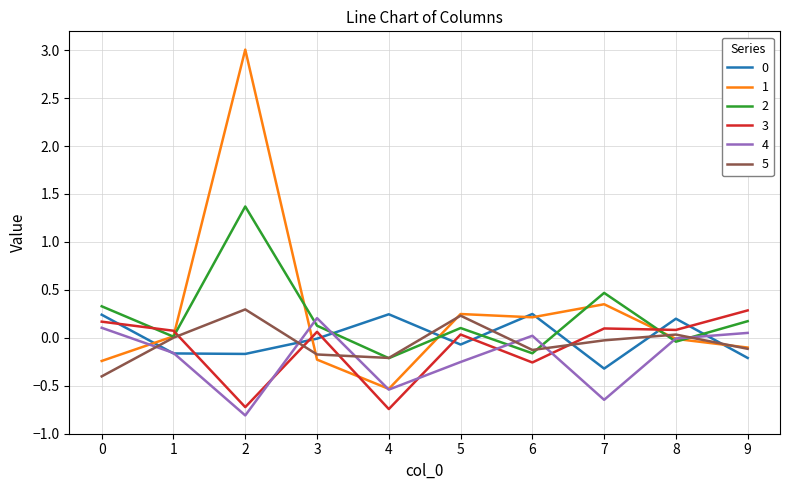

Which series has the largest total across all categories?

1